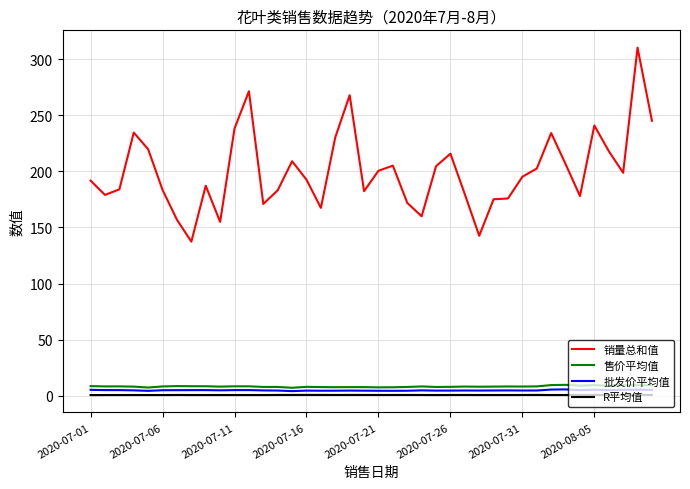

What is the greatest value displayed?

310.2